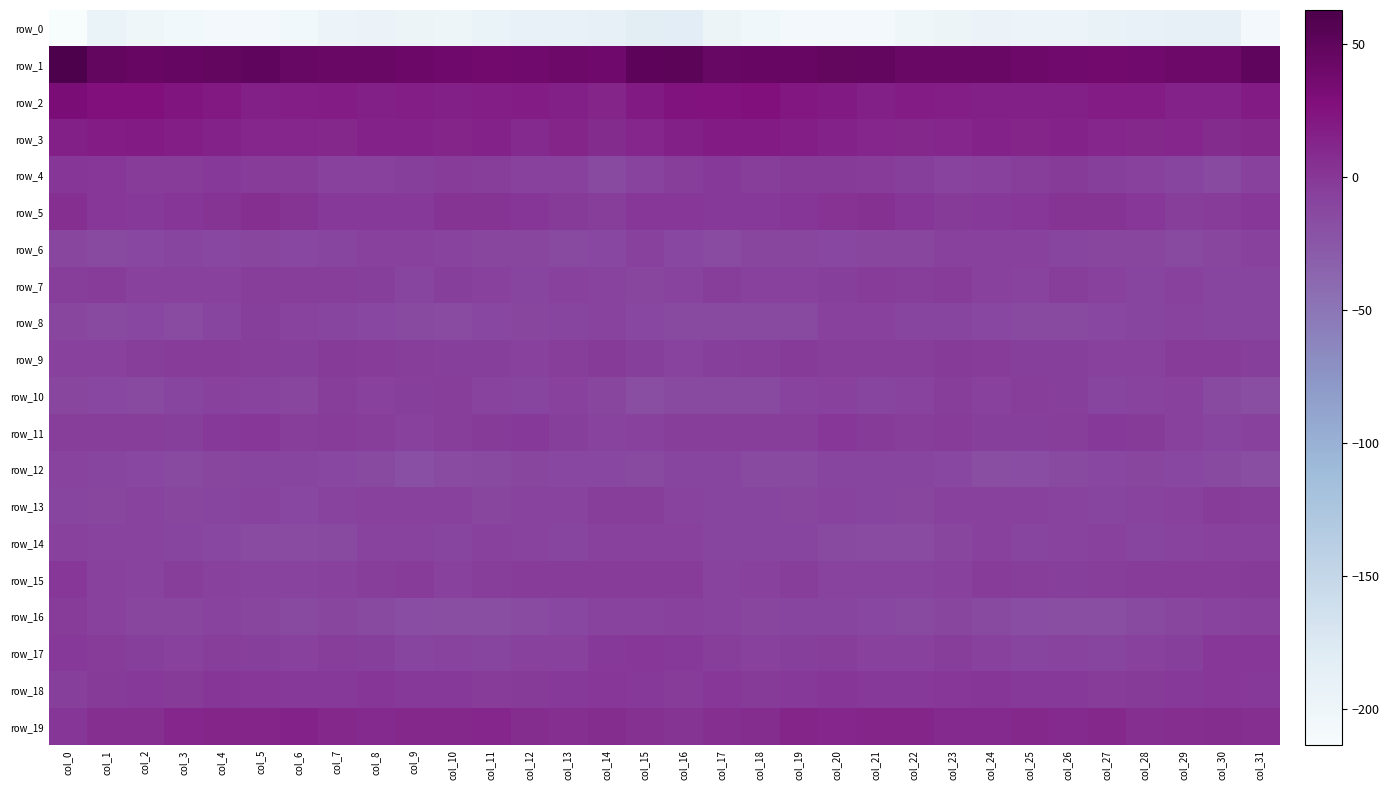

Rank the series at col_5 from lowest to highest value.

row_0, row_14, row_16, row_6, row_12, row_13, row_15, row_10, row_17, row_8, row_9, row_7, row_4, row_11, row_18, row_5, row_3, row_19, row_2, row_1